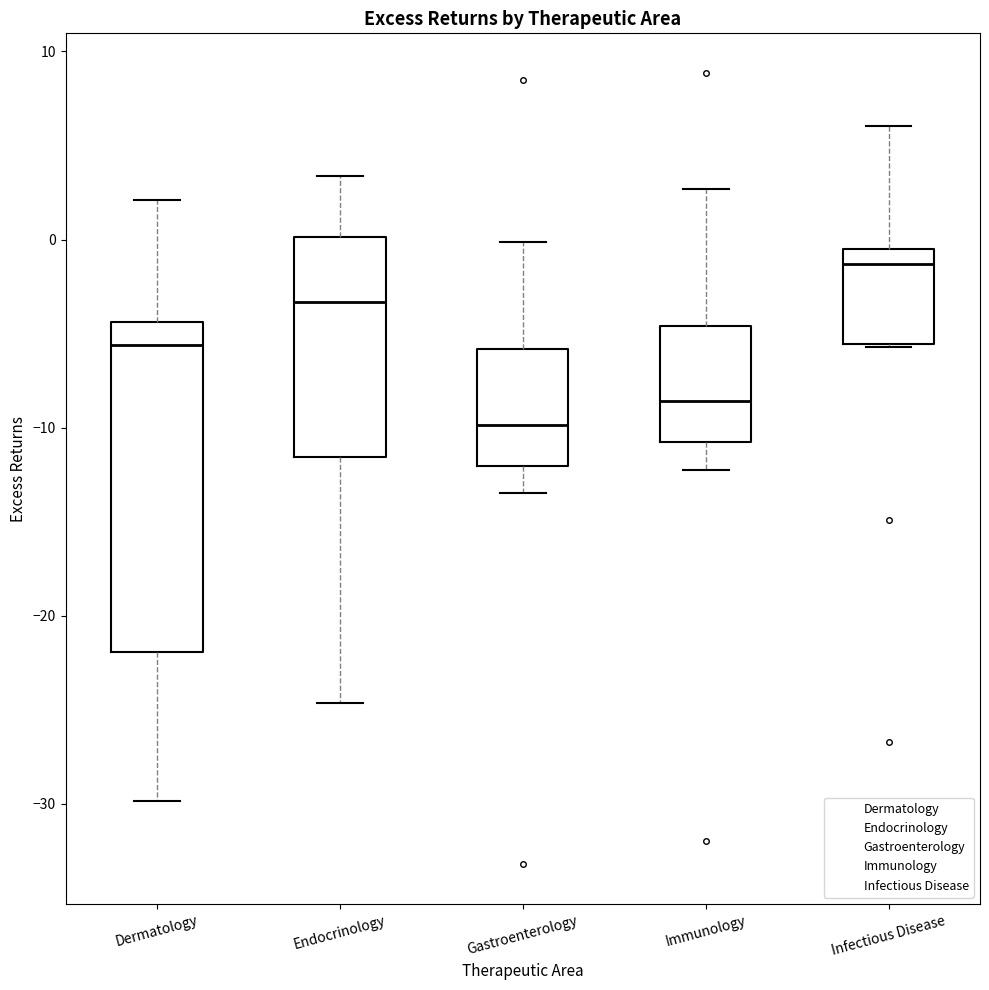

Which box has the highest median line?

Infectious Disease